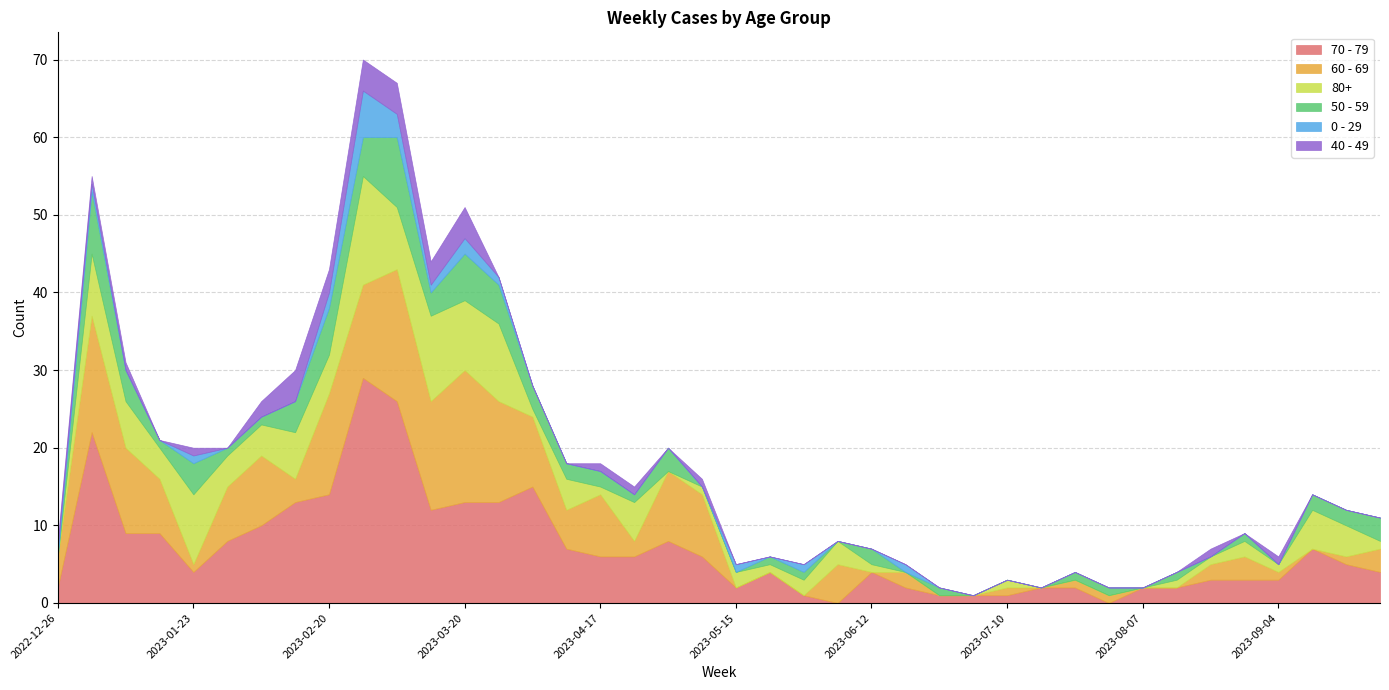

What is the sum of all 0 - 29 values?

21